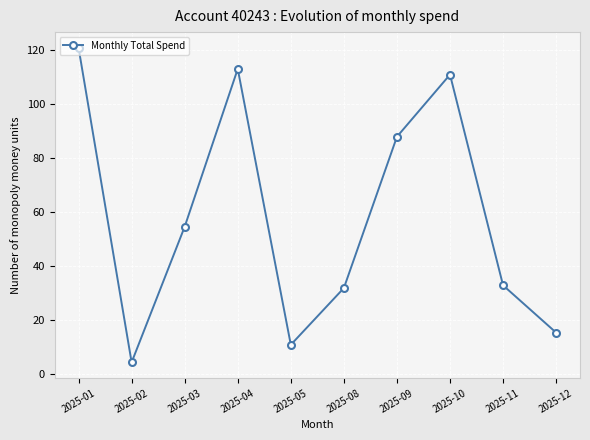

Reading left to right, extract all data points from this chart.

2025-01=120.9	2025-02=4.5	2025-03=54.7	2025-04=113.1	2025-05=11.0	2025-08=32.0	2025-09=88.0	2025-10=111.0	2025-11=33.0	2025-12=15.5